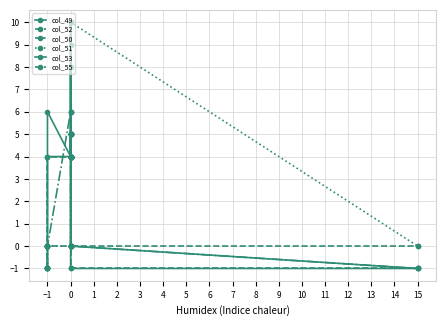

What are all the series names shown in the legend?

col_49, col_52, col_50, col_51, col_53, col_55